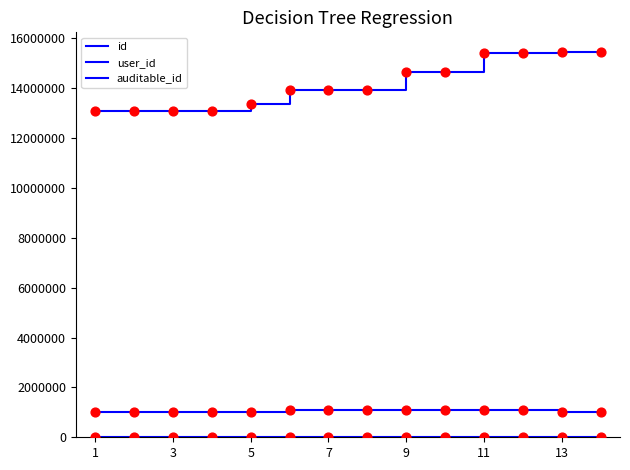

At which category is the sum across all series the highest?

11